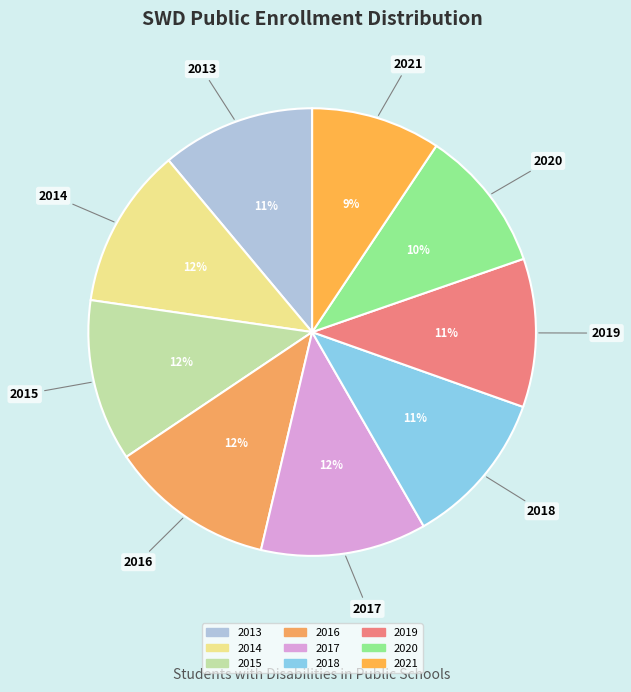

Is the sum of 2017 and 2013 greater than half?

No